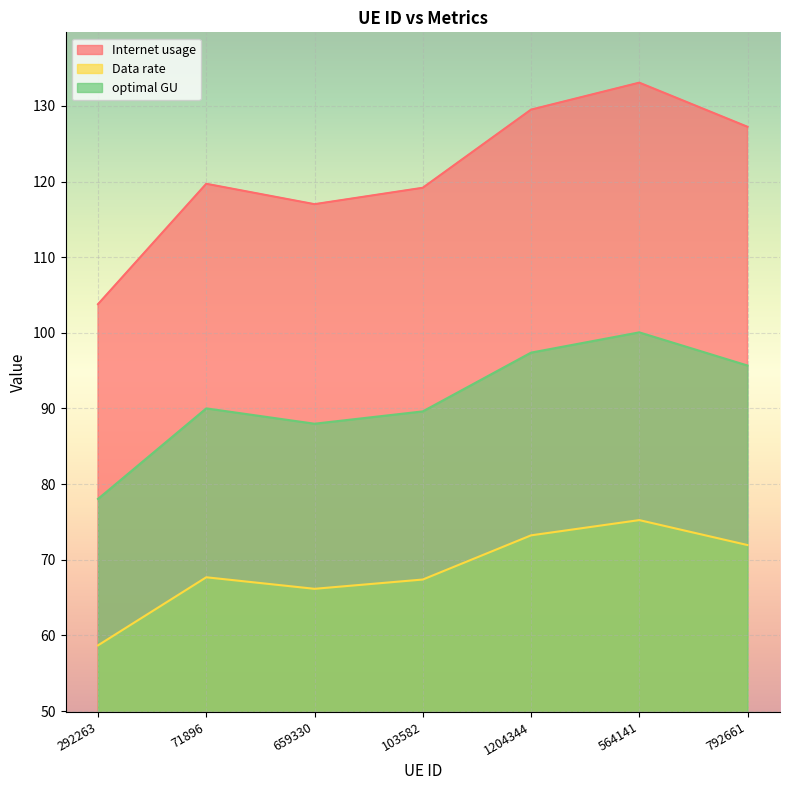

Where is Data rate nearest to the value 66?

659330